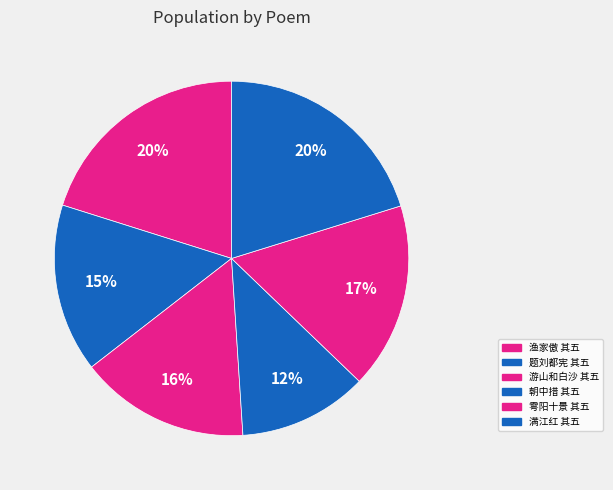

Rank the categories by value from lowest to highest.

朝中措     其五 青城山月城湖, 题刘都宪登庸次第卷十首 其五 青春衣绣, 游山和白沙晚酌韵十首 其五 青萝嶂, 雩阳十景 其五 青山瀑布, 渔家傲 其五 青墩月令，和欧阳公鼓子词, 满江红 其五 青墩夏咏，和陈其年江村韵